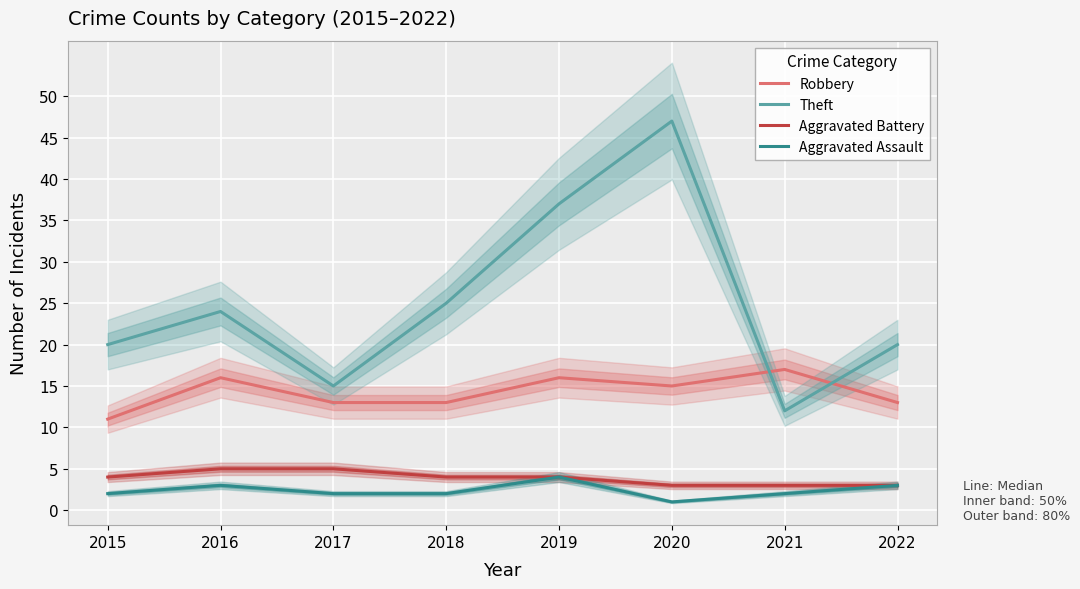

How many interior local peaks does the Robbery series have?

3